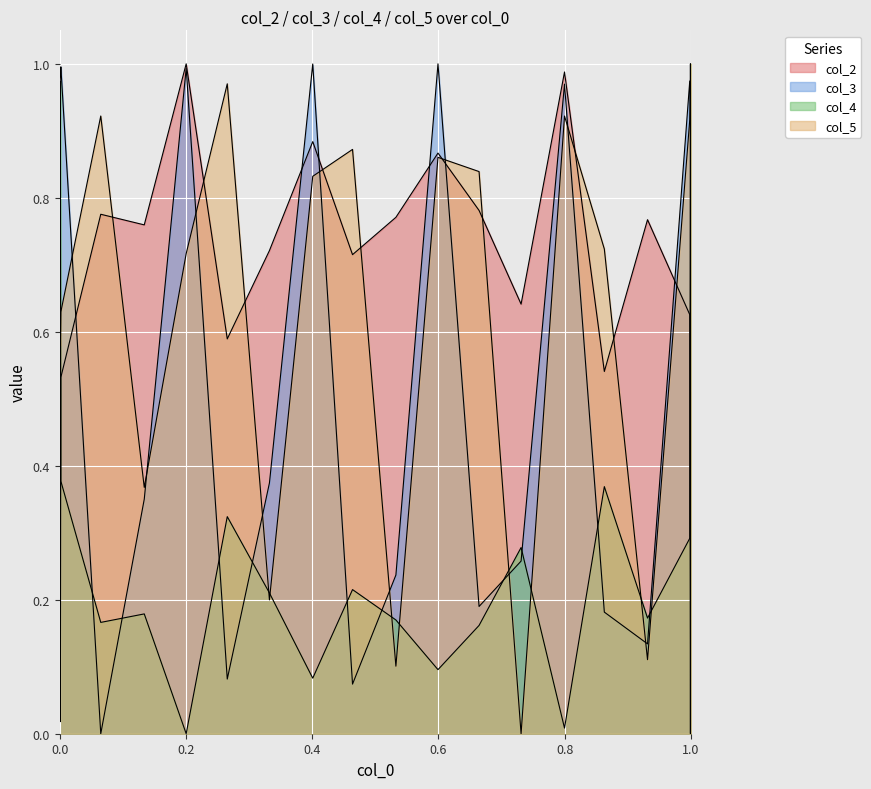

How many lines are shown in the chart?

4